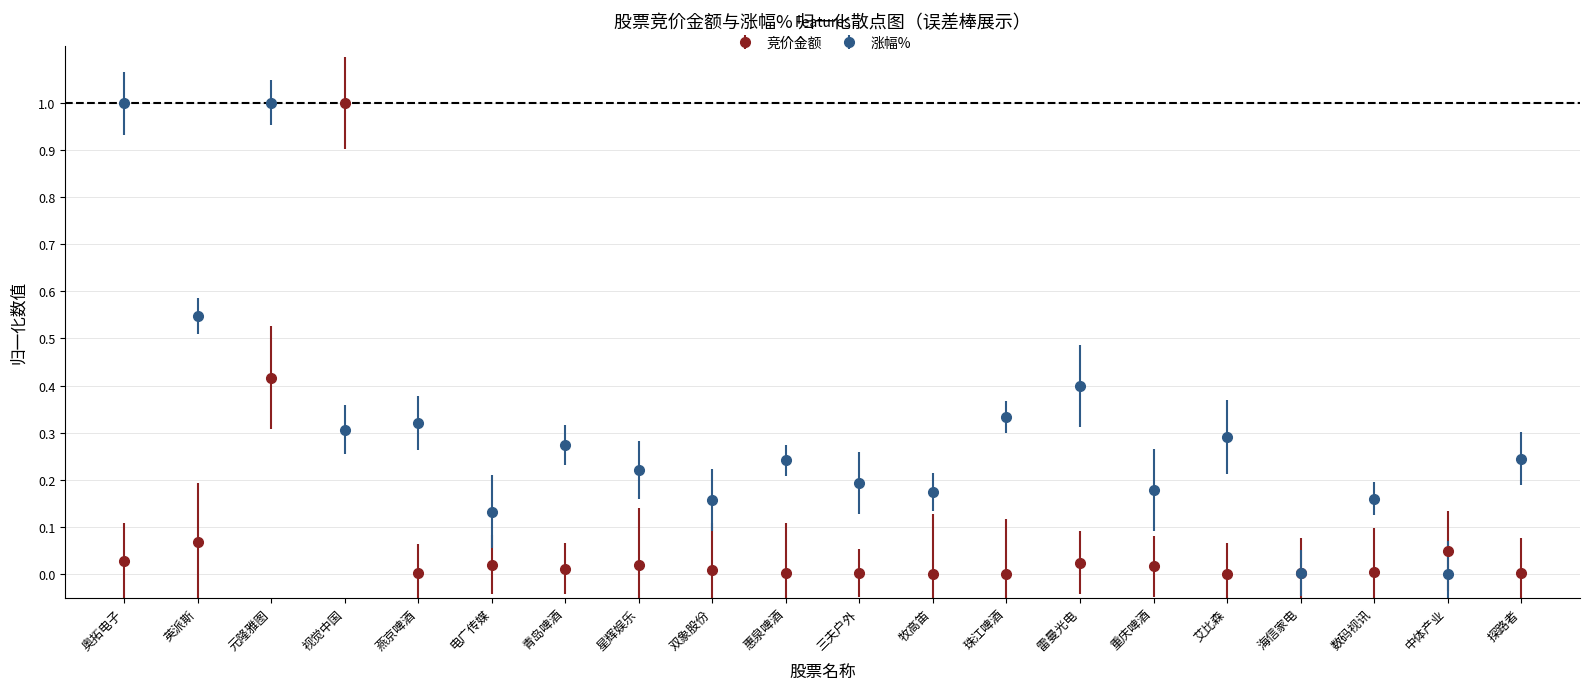

Which series has the largest total across all categories?

涨幅%